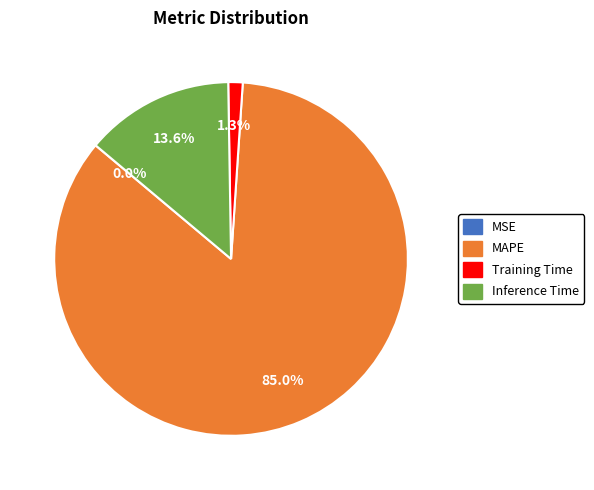

What is the largest slice in the pie chart?

MAPE